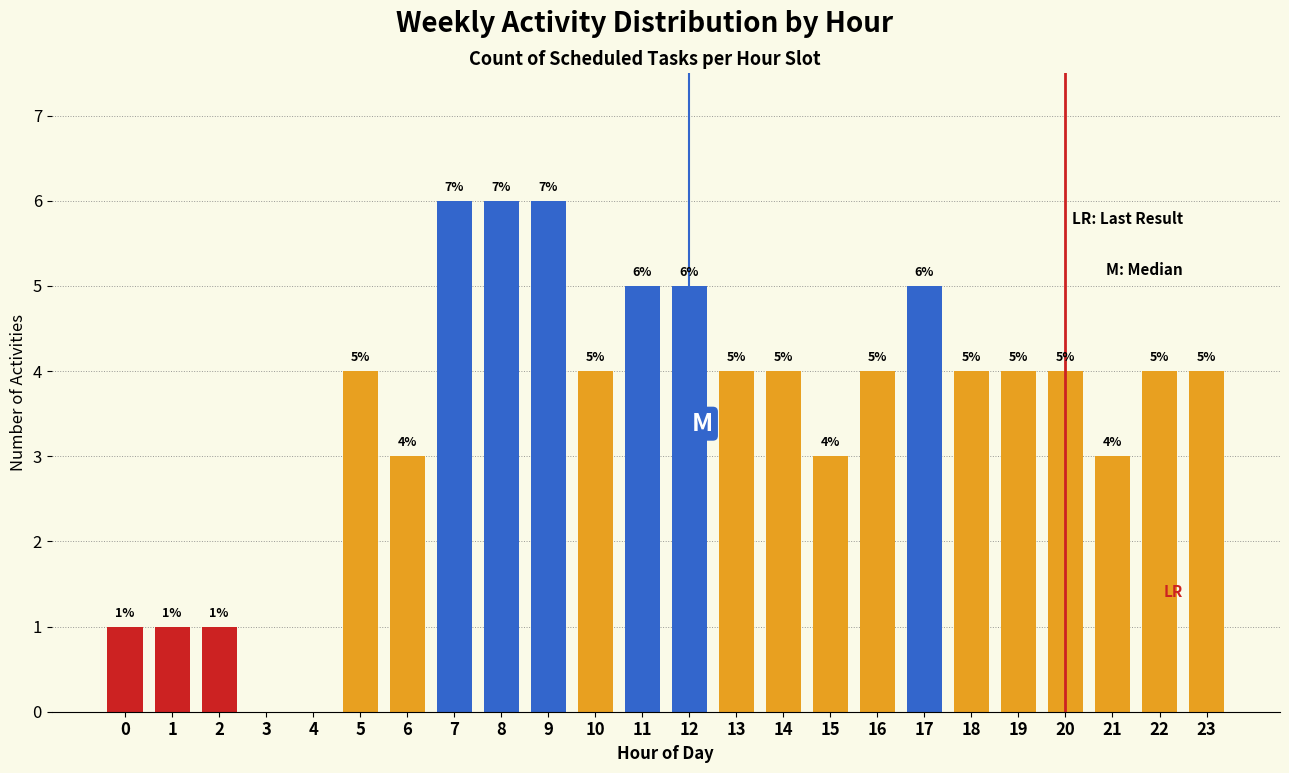

Reading right to left, what are all the values shown in this chart?

23=4	22=4	21=3	20=4	19=4	18=4	17=5	16=4	15=3	14=4	13=4	12=5	11=5	10=4	9=6	8=6	7=6	6=3	5=4	4=0	3=0	2=1	1=1	0=1